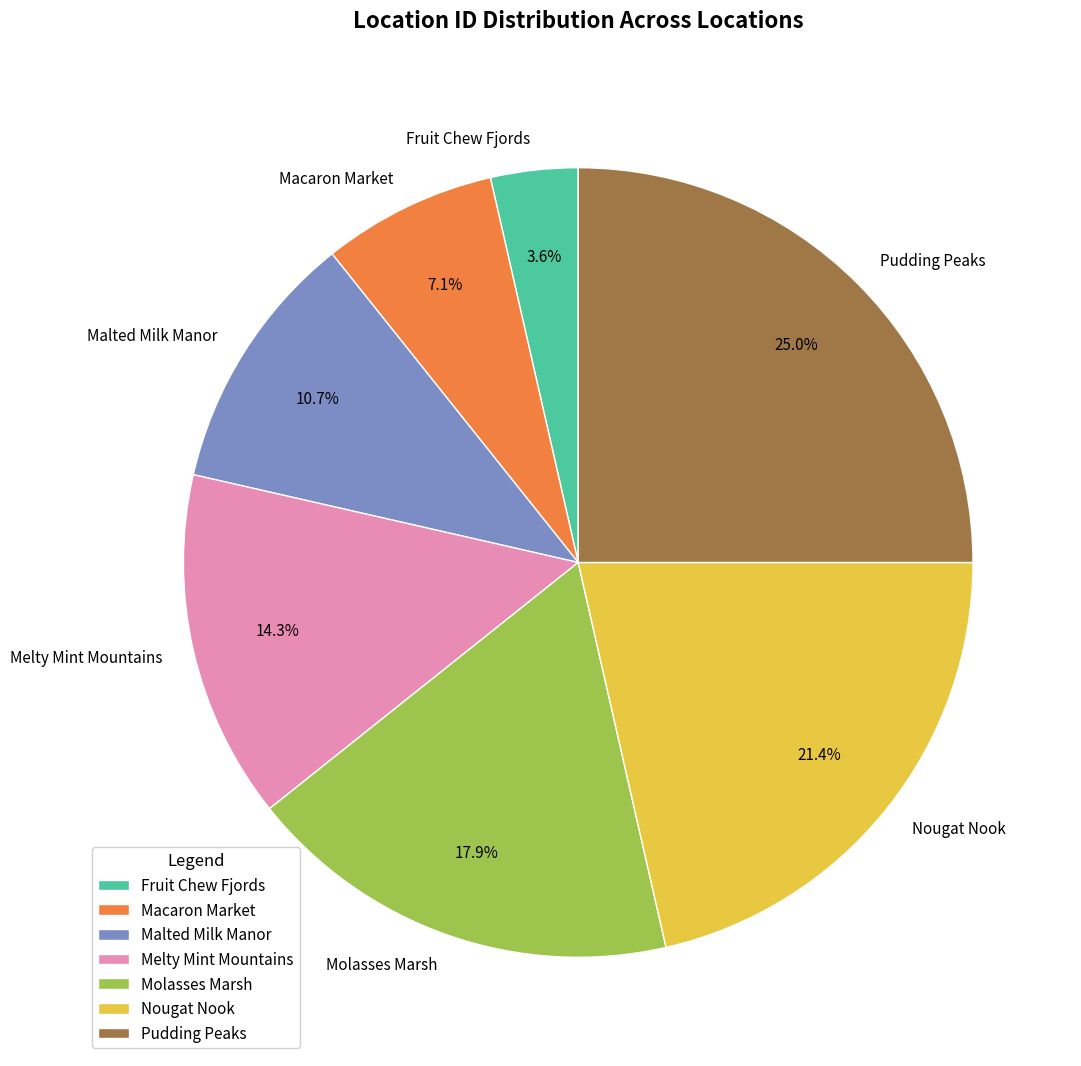

To the nearest percent, what percentage of the pie is Malted Milk Manor?

11%